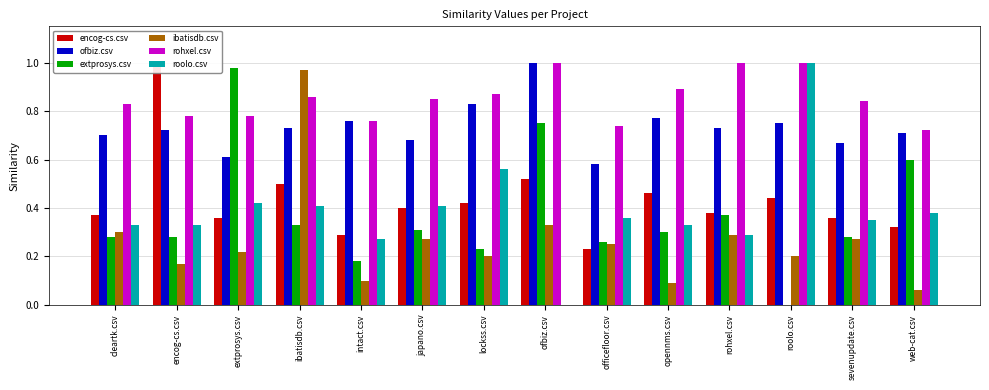

Reading left to right, transcribe all the data shown in this chart.

encog-cs.csv: cleartk.csv=0.4	encog-cs.csv=1.0	extprosys.csv=0.4	ibatisdb.csv=0.5	intact.csv=0.3	japano.csv=0.4	lockss.csv=0.4	ofbiz.csv=0.5	officefloor.csv=0.2	opennms.csv=0.5	rohxel.csv=0.4	roolo.csv=0.4	sevenupdate.csv=0.4	web-cat.csv=0.3
ofbiz.csv: cleartk.csv=0.7	encog-cs.csv=0.7	extprosys.csv=0.6	ibatisdb.csv=0.7	intact.csv=0.8	japano.csv=0.7	lockss.csv=0.8	ofbiz.csv=1.0	officefloor.csv=0.6	opennms.csv=0.8	rohxel.csv=0.7	roolo.csv=0.8	sevenupdate.csv=0.7	web-cat.csv=0.7
extprosys.csv: cleartk.csv=0.3	encog-cs.csv=0.3	extprosys.csv=1.0	ibatisdb.csv=0.3	intact.csv=0.2	japano.csv=0.3	lockss.csv=0.2	ofbiz.csv=0.8	officefloor.csv=0.3	opennms.csv=0.3	rohxel.csv=0.4	roolo.csv=0.0	sevenupdate.csv=0.3	web-cat.csv=0.6
ibatisdb.csv: cleartk.csv=0.3	encog-cs.csv=0.2	extprosys.csv=0.2	ibatisdb.csv=1.0	intact.csv=0.1	japano.csv=0.3	lockss.csv=0.2	ofbiz.csv=0.3	officefloor.csv=0.2	opennms.csv=0.1	rohxel.csv=0.3	roolo.csv=0.2	sevenupdate.csv=0.3	web-cat.csv=0.1
rohxel.csv: cleartk.csv=0.8	encog-cs.csv=0.8	extprosys.csv=0.8	ibatisdb.csv=0.9	intact.csv=0.8	japano.csv=0.8	lockss.csv=0.9	ofbiz.csv=1.0	officefloor.csv=0.7	opennms.csv=0.9	rohxel.csv=1.0	roolo.csv=1.0	sevenupdate.csv=0.8	web-cat.csv=0.7
roolo.csv: cleartk.csv=0.3	encog-cs.csv=0.3	extprosys.csv=0.4	ibatisdb.csv=0.4	intact.csv=0.3	japano.csv=0.4	lockss.csv=0.6	ofbiz.csv=0.0	officefloor.csv=0.4	opennms.csv=0.3	rohxel.csv=0.3	roolo.csv=1.0	sevenupdate.csv=0.3	web-cat.csv=0.4